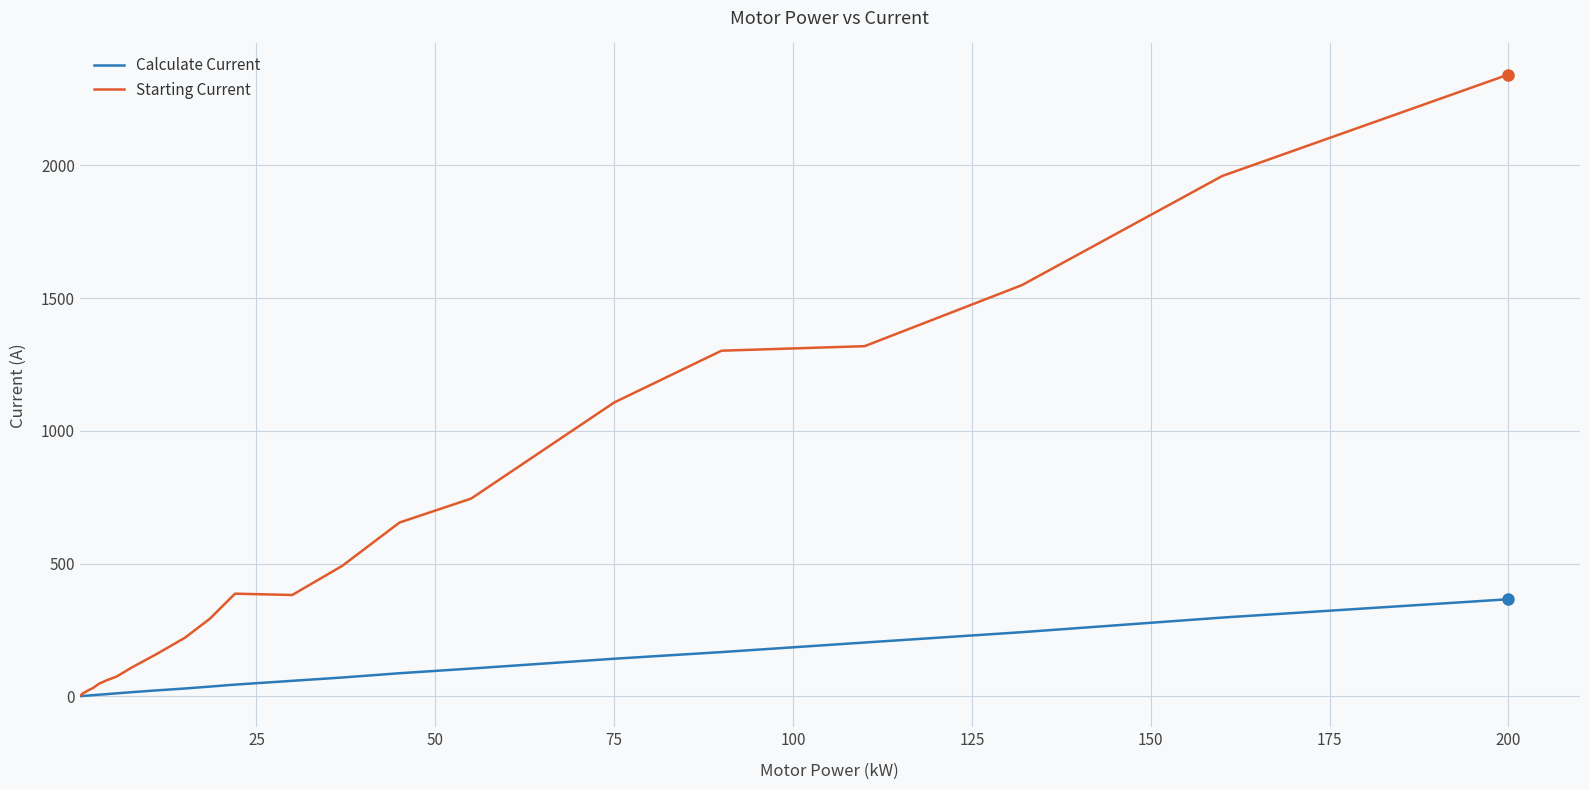

Which series has the largest total across all categories?

Starting Current